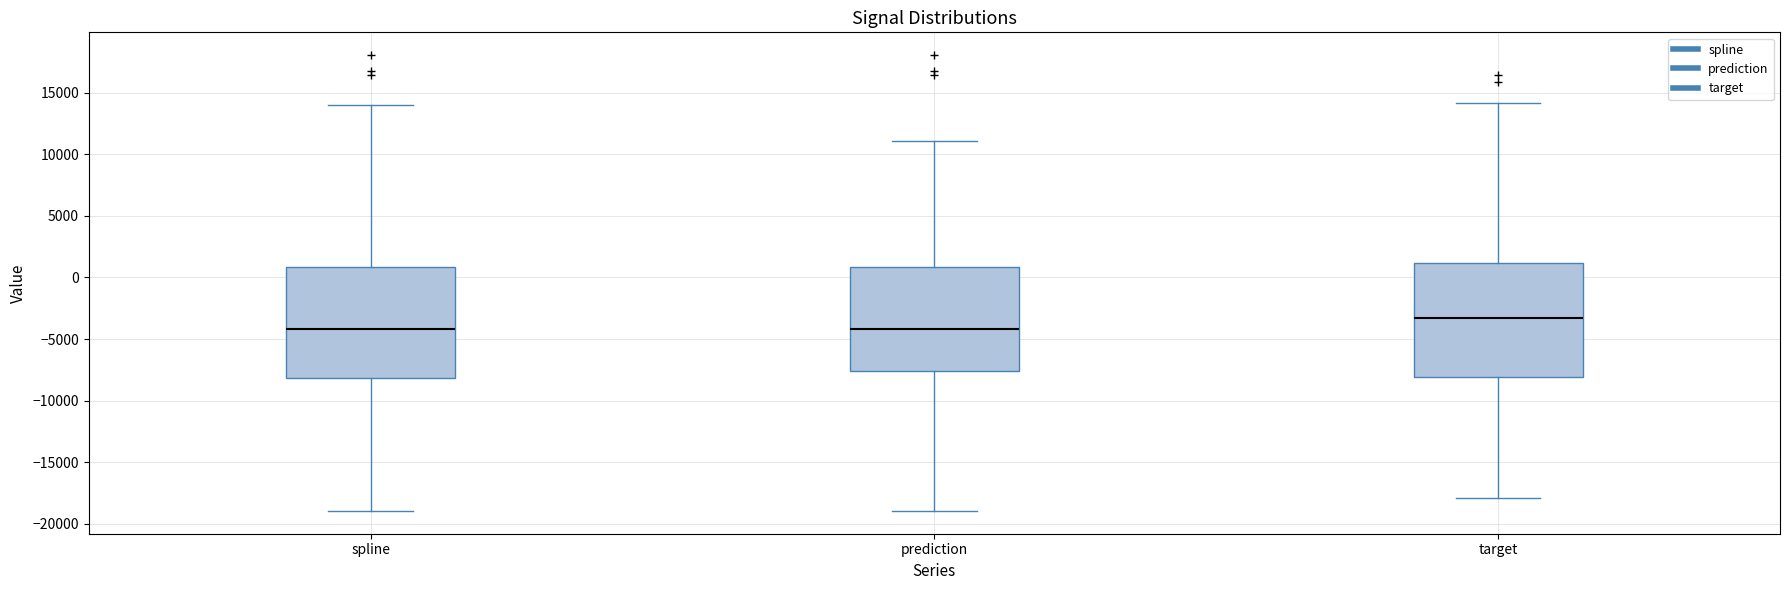

Which box's median line is the highest?

target